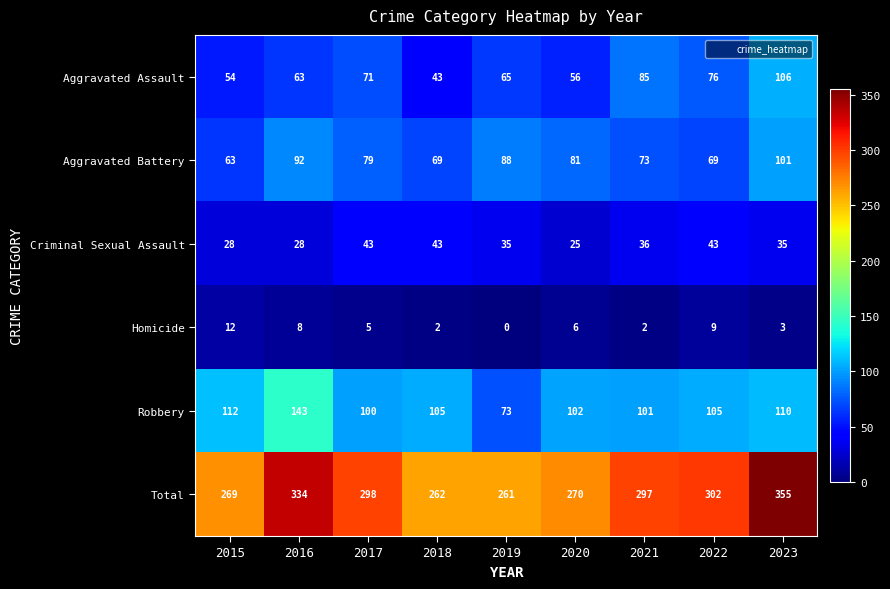

The value of Robbery at 2022 is 188. True or false?

False